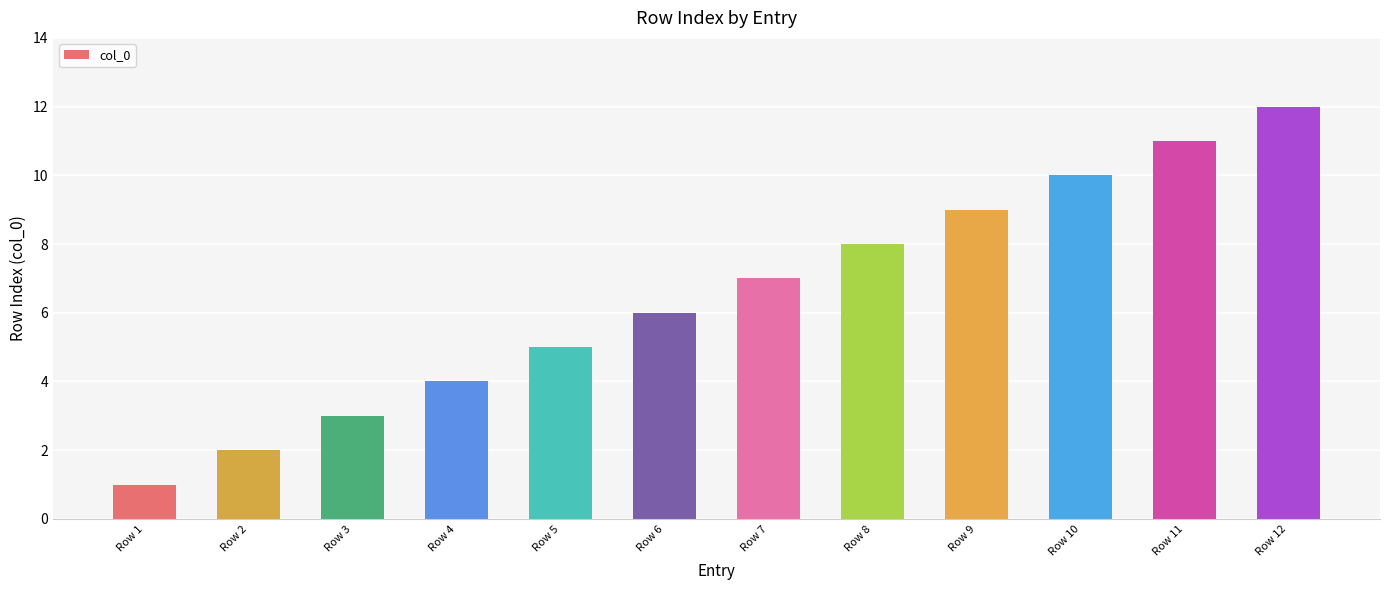

Are the bars grouped side by side (vs. stacked)?

No